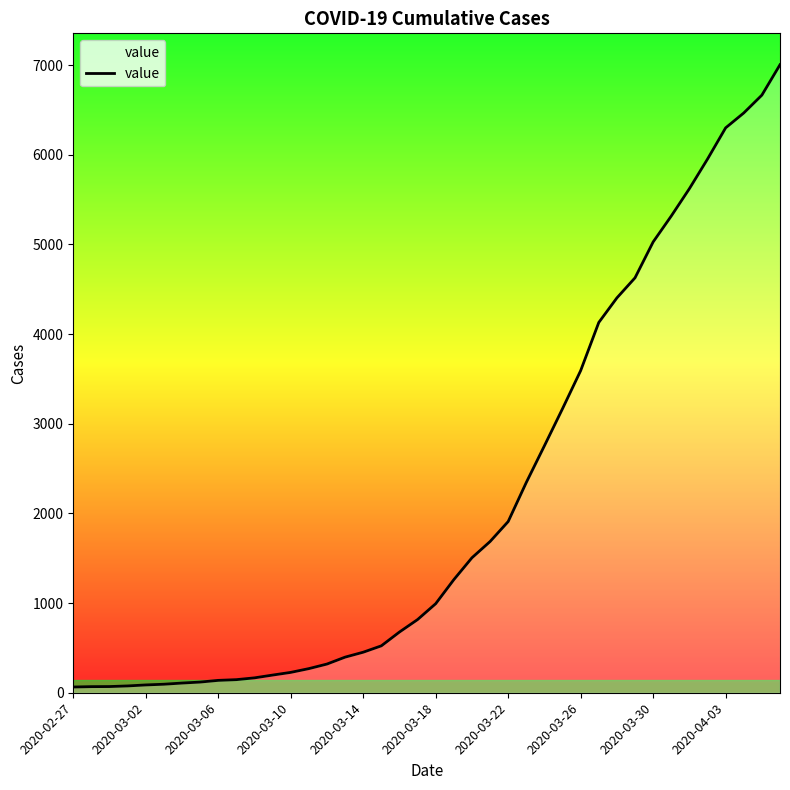

What is the difference between the maximum and minimum values?

6939